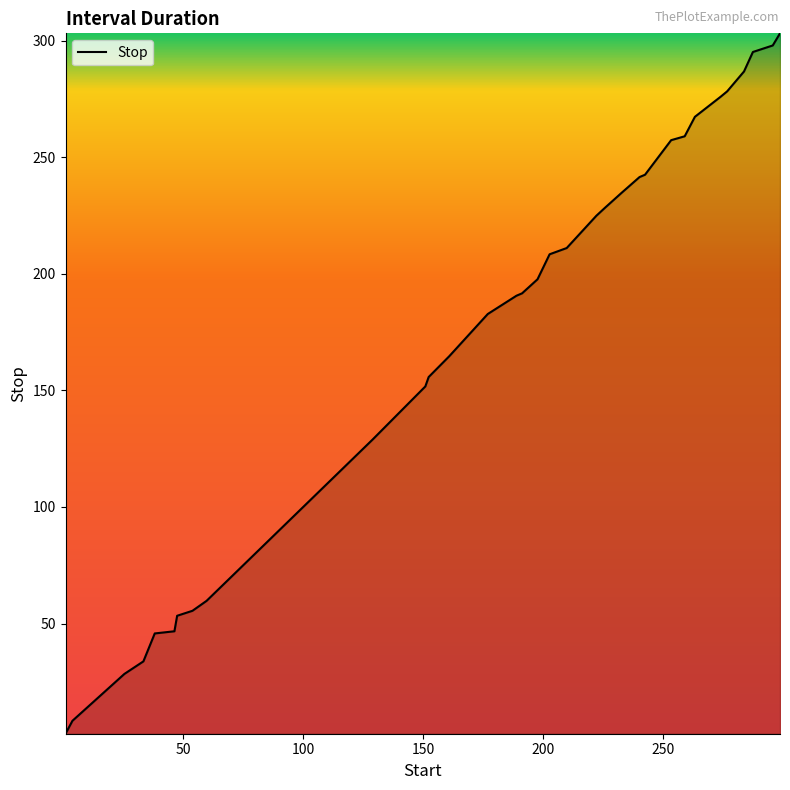

What is the maximum value shown in the chart?

303.2